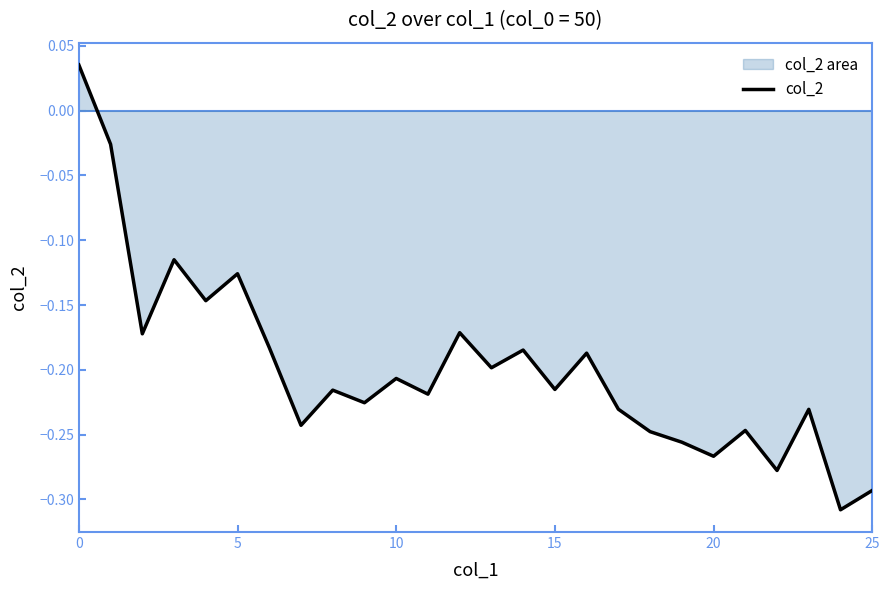

The chart shows a value of -0.2 at 11. True or false?

True